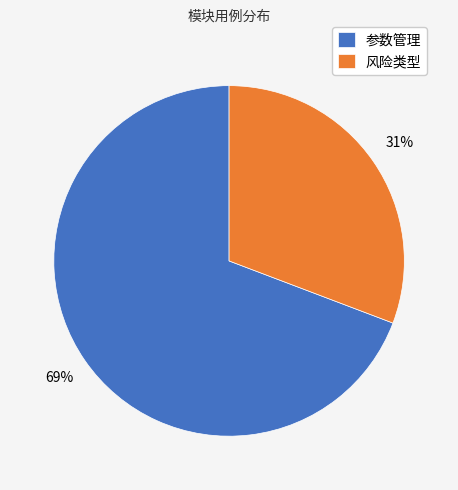

How many slices are in this pie chart?

2